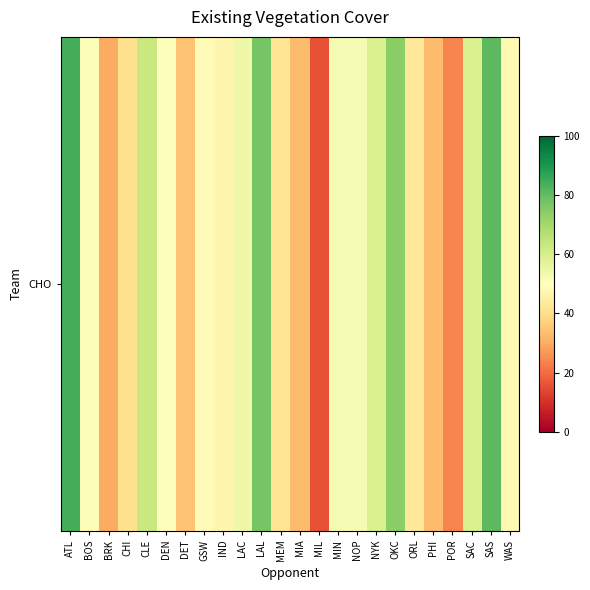

List the labels in order of value, smallest first.

MIL, POR, BRK, MIA, PHI, DET, CHI, MEM, ORL, IND, WAS, GSW, DEN, BOS, MIN, NOP, LAC, NYK, SAC, CLE, OKC, LAL, SAS, ATL